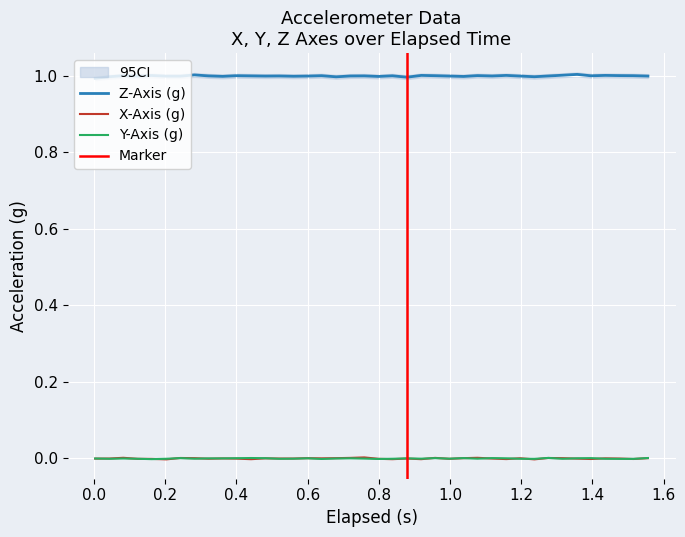

True or false: x_axis has more than 1 interior local peaks.

True